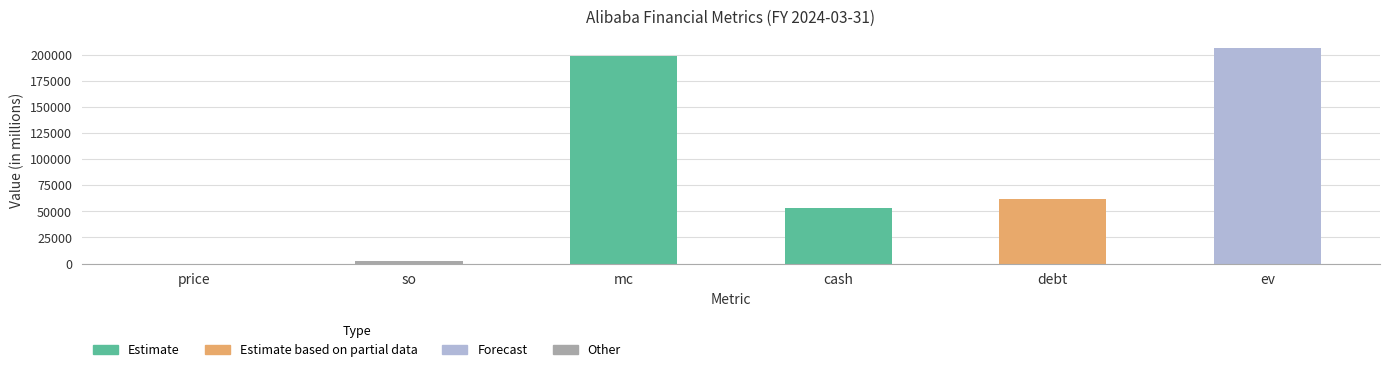

True or false: the data shows 2327.0 at so.

True